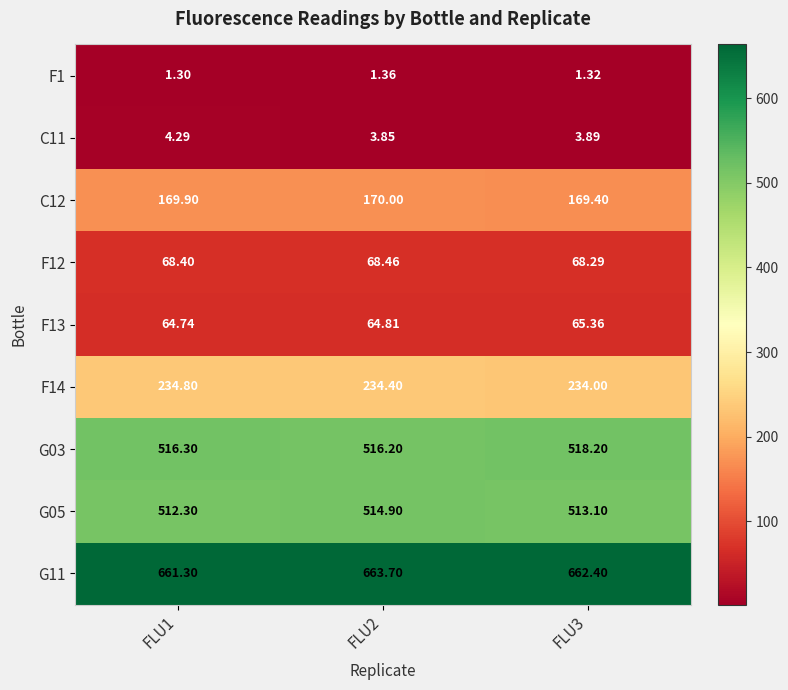

Count the number of data series in this chart.

9